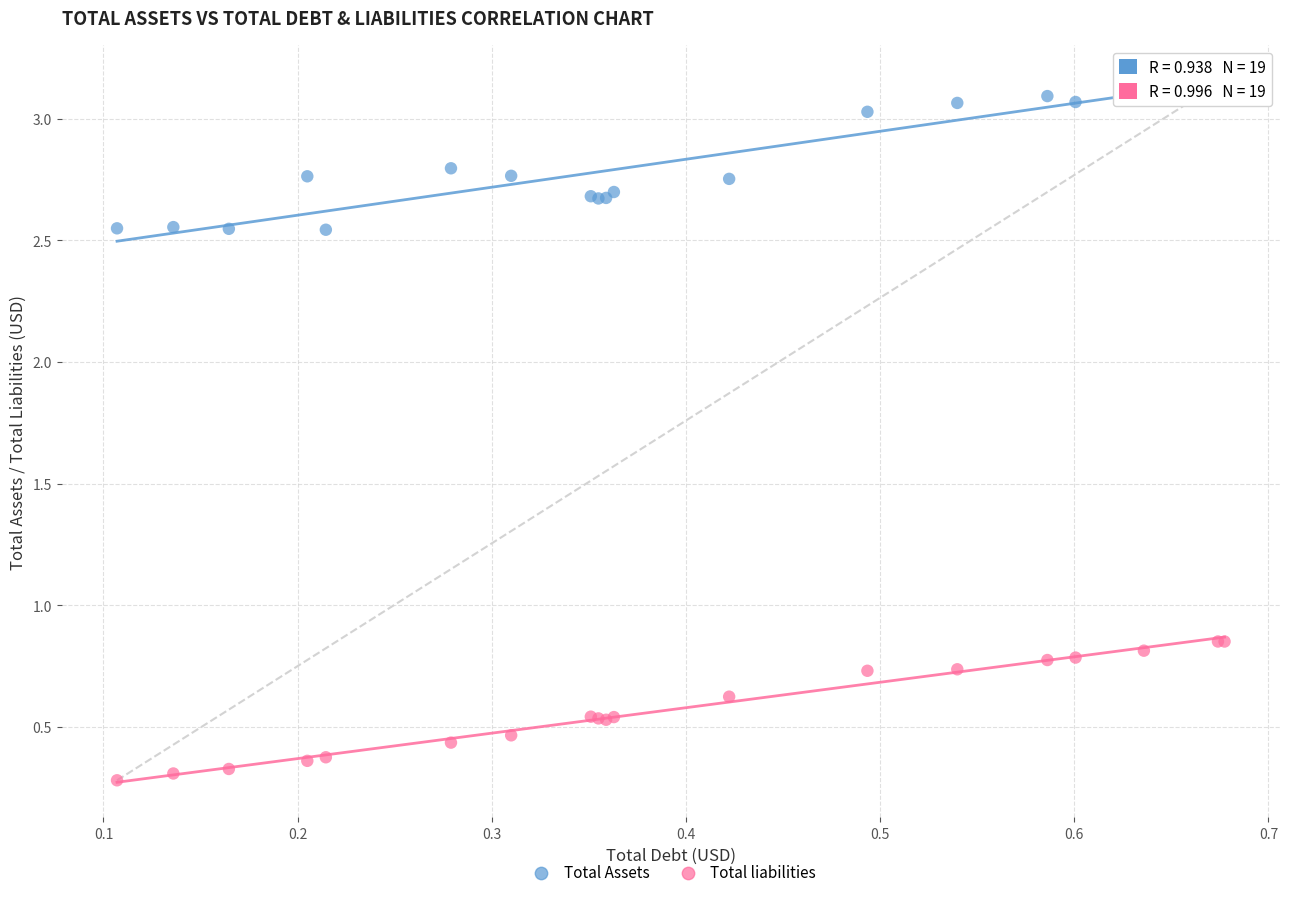

What is the X range (max minus min) for the scatter plot?

0.6